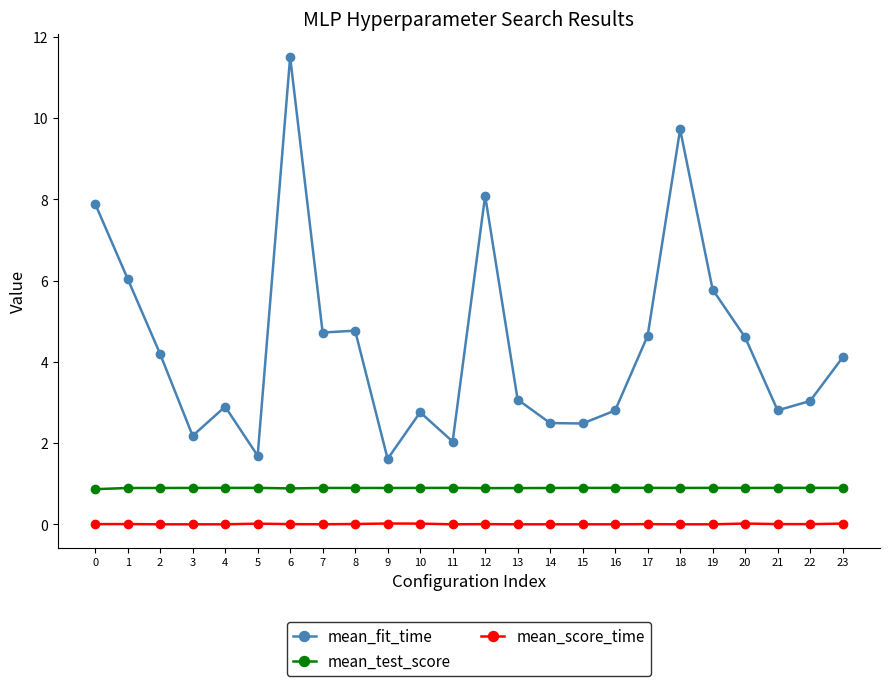

True or false: mean_score_time has more than 0 interior local peaks.

True